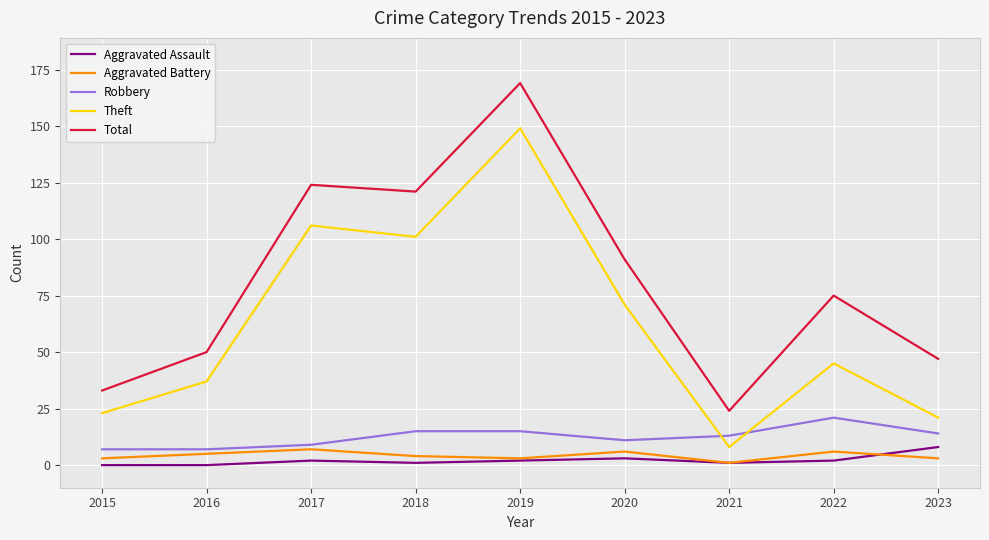

What is the total value across all series at 2019?

338